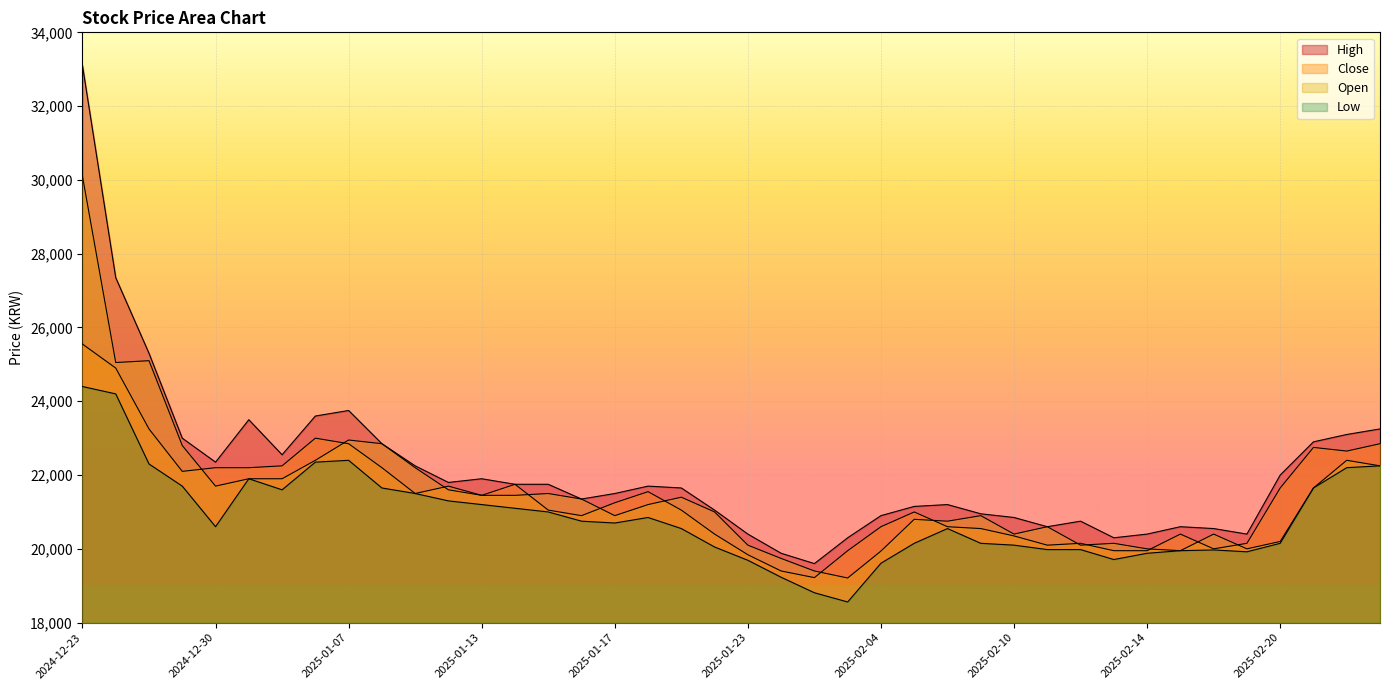

The value of Open at 2024-12-26 is 36240. True or false?

False